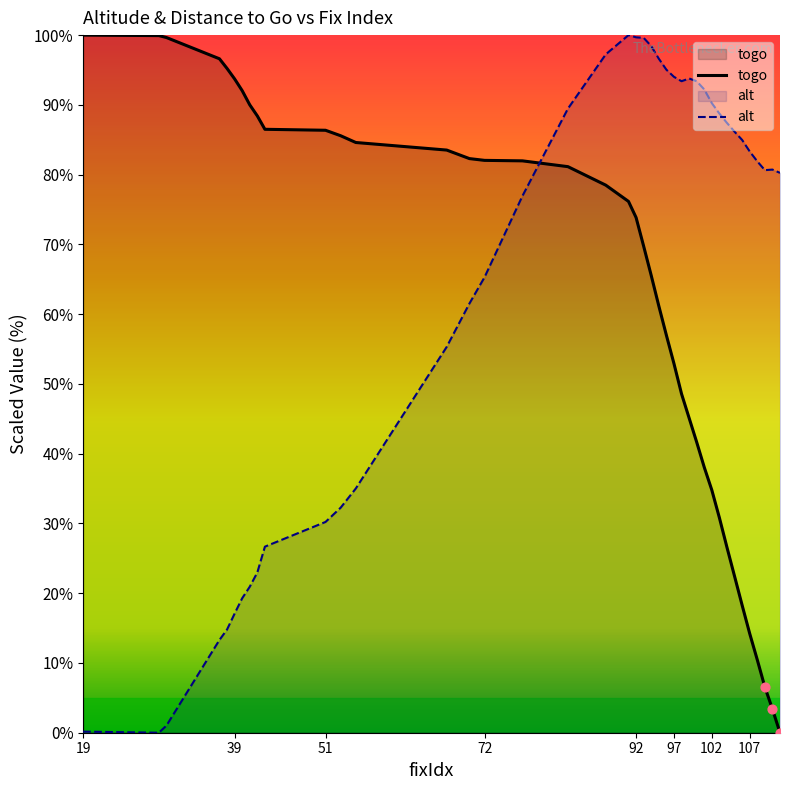

Which series contains the lowest Y value?

togo